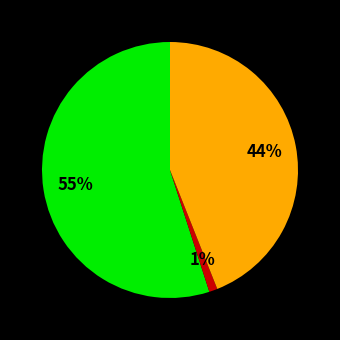

Is there any slice that represents more than half of the pie?

Yes